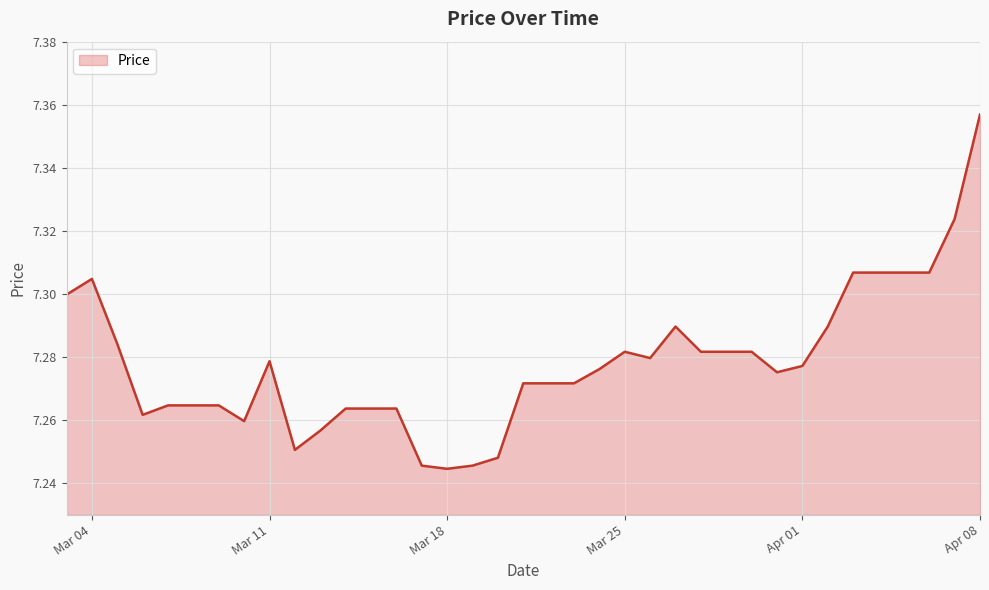

What is the difference between the maximum and minimum values?

0.1